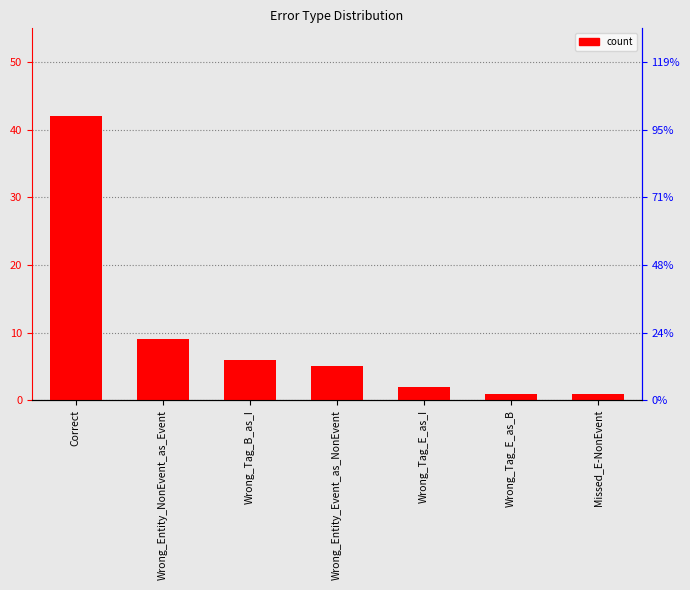

True or false: the data shows 25 at Correct.

False